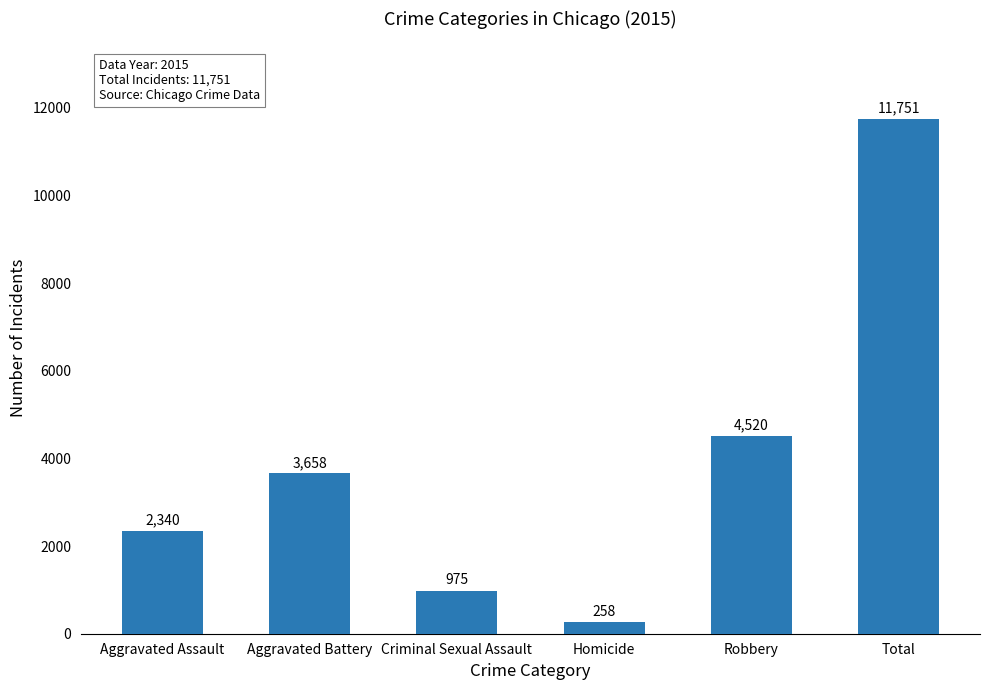

What is the approximate value at Homicide?

258